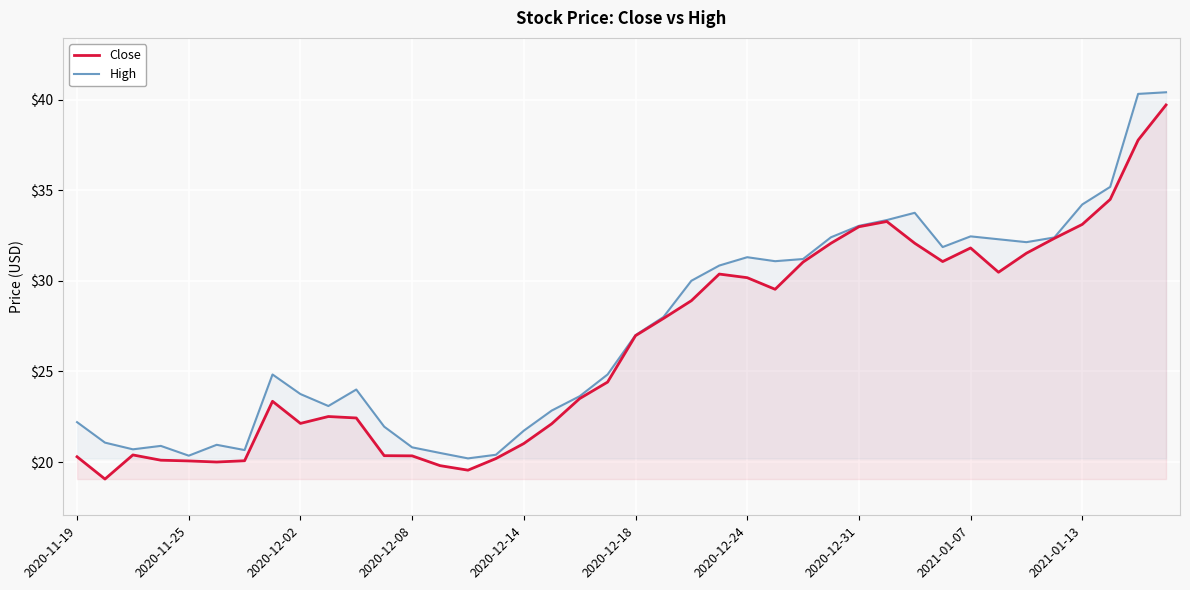

Count the number of data series in this chart.

2